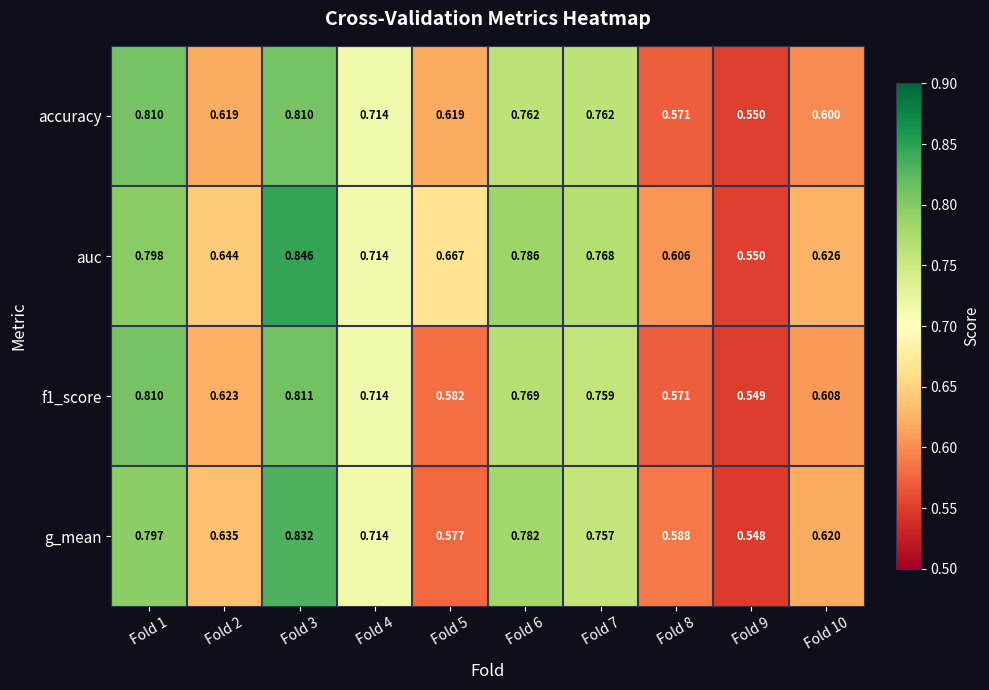

Which series has the largest total across all categories?

auc